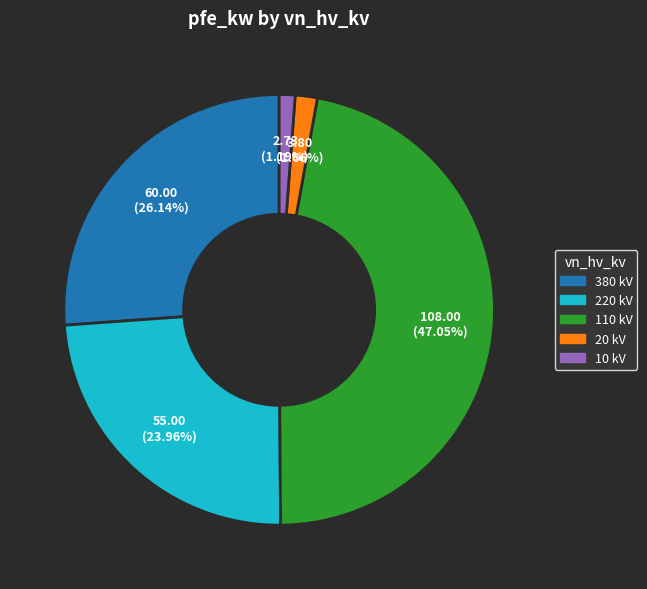

Count the number of slices in the pie.

5